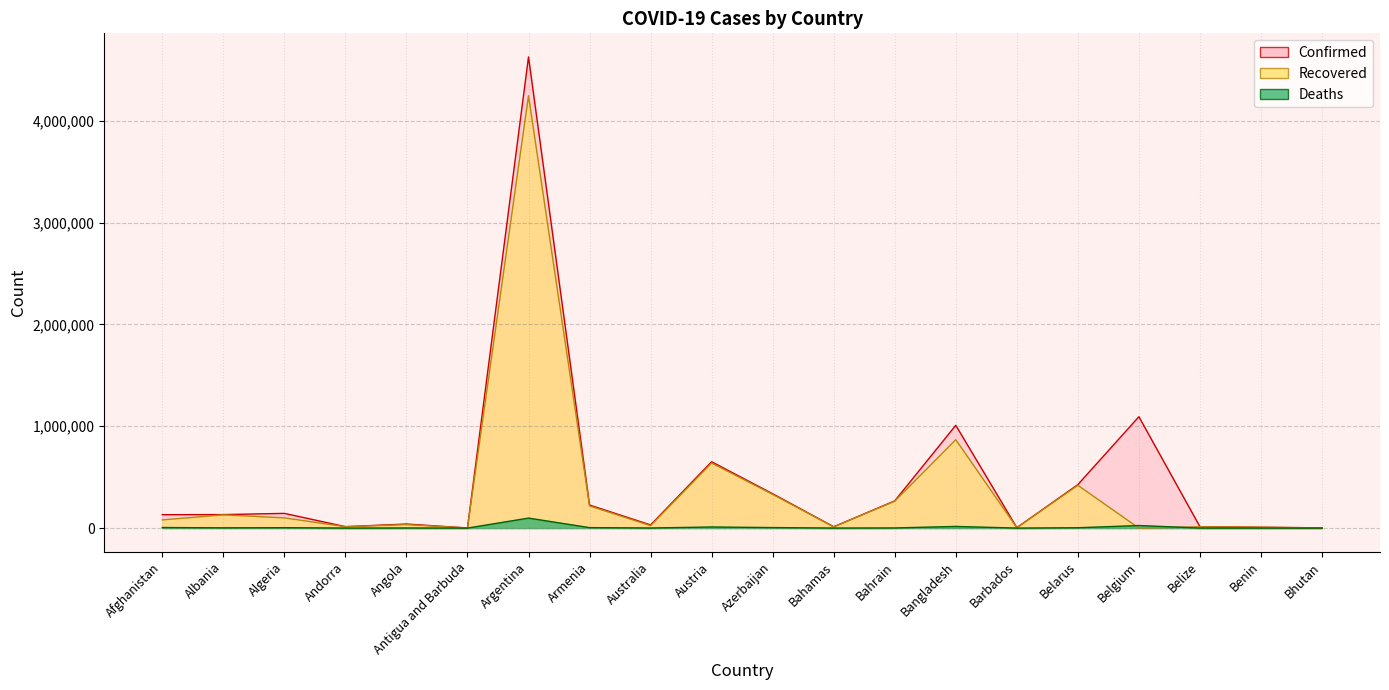

Reading right to left, list all the values displayed in this chart.

Confirmed: Bhutan=2266	Benin=8227	Belize=13518	Belgium=1093700	Belarus=426886	Barbados=4128	Bangladesh=1009315	Bahrain=267038	Bahamas=13024	Azerbaijan=337098	Austria=651453	Australia=31017	Armenia=226285	Argentina=4627537	Antigua and Barbuda=1266	Angola=39791	Andorra=14075	Algeria=144483	Albania=132580	Afghanistan=131586
Recovered: Bhutan=1933	Benin=8000	Belize=12848	Belgium=0	Belarus=420085	Barbados=4036	Bangladesh=868139	Bahrain=264340	Bahamas=11855	Azerbaijan=330725	Austria=638814	Australia=23855	Armenia=217587	Argentina=4246200	Antigua and Barbuda=1222	Angola=34169	Andorra=13770	Algeria=100383	Albania=130043	Afghanistan=80226
Deaths: Bhutan=1	Benin=105	Belize=330	Belgium=25198	Belarus=3247	Barbados=48	Bangladesh=16189	Bahrain=1374	Bahamas=252	Azerbaijan=4984	Austria=10723	Australia=910	Armenia=4542	Argentina=98148	Antigua and Barbuda=42	Angola=928	Andorra=127	Algeria=3811	Albania=2456	Afghanistan=5561